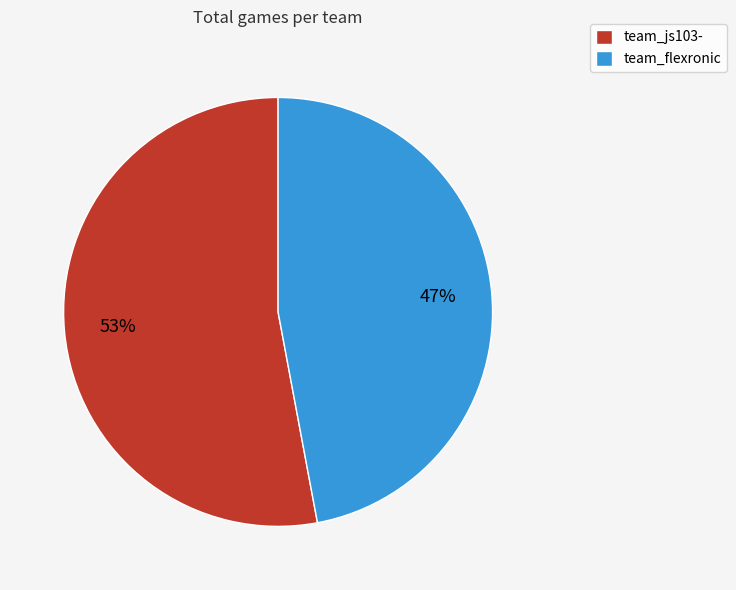

Rank the categories by value from lowest to highest.

team_flexronic, team_js103-